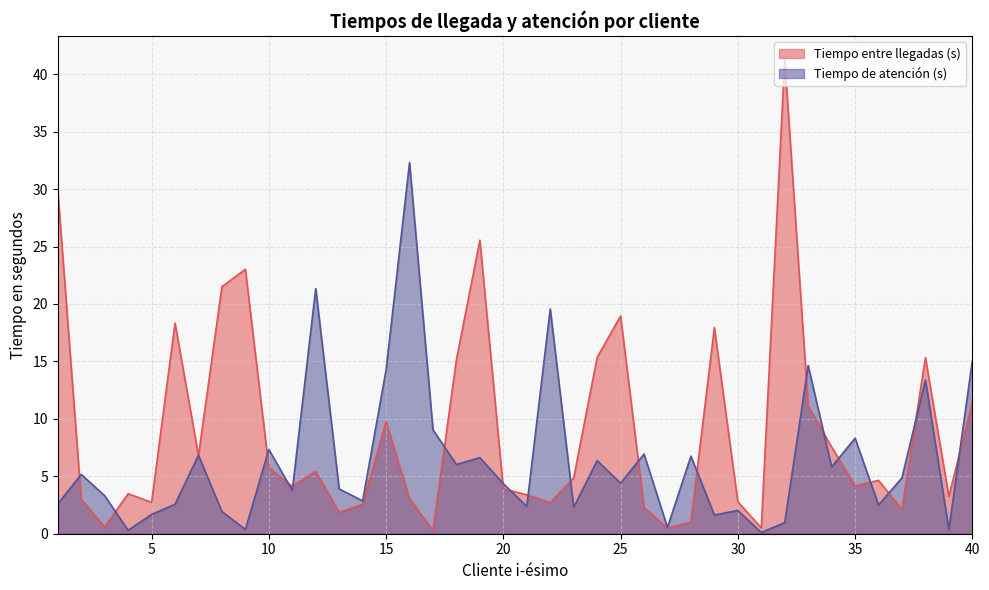

What is the difference between the highest and lowest values at 11?

0.4